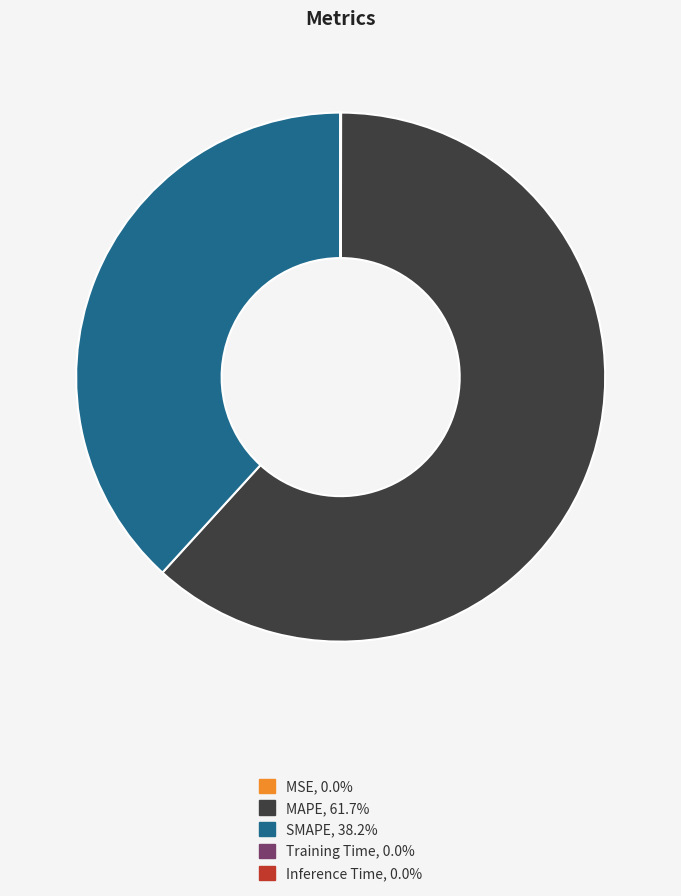

Combined, do SMAPE and MAPE account for over 50%?

Yes